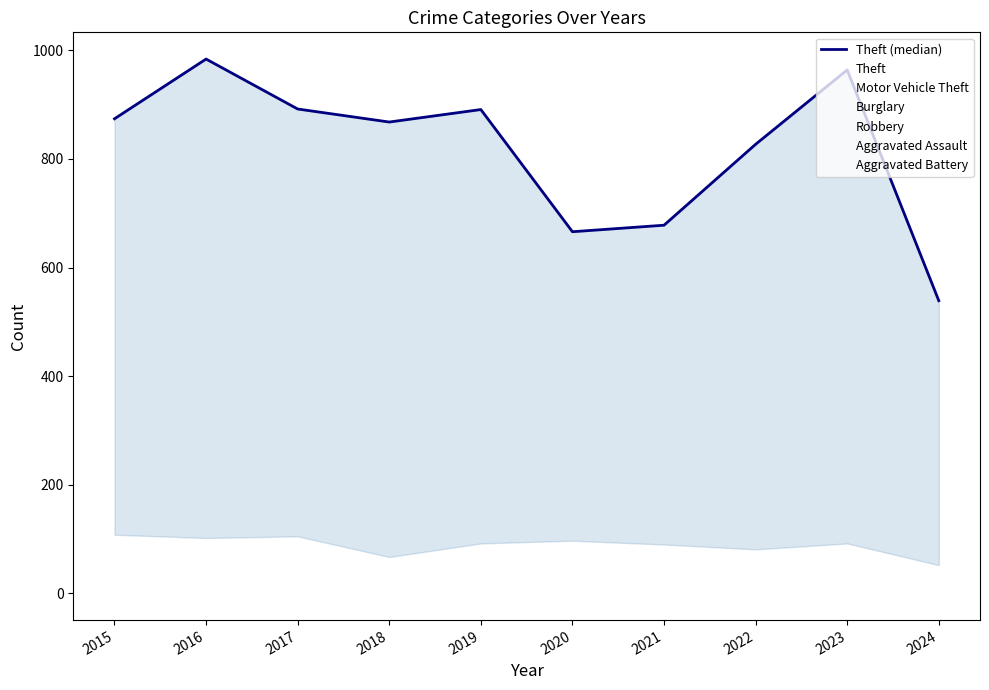

Does the chart have visible grid lines?

No